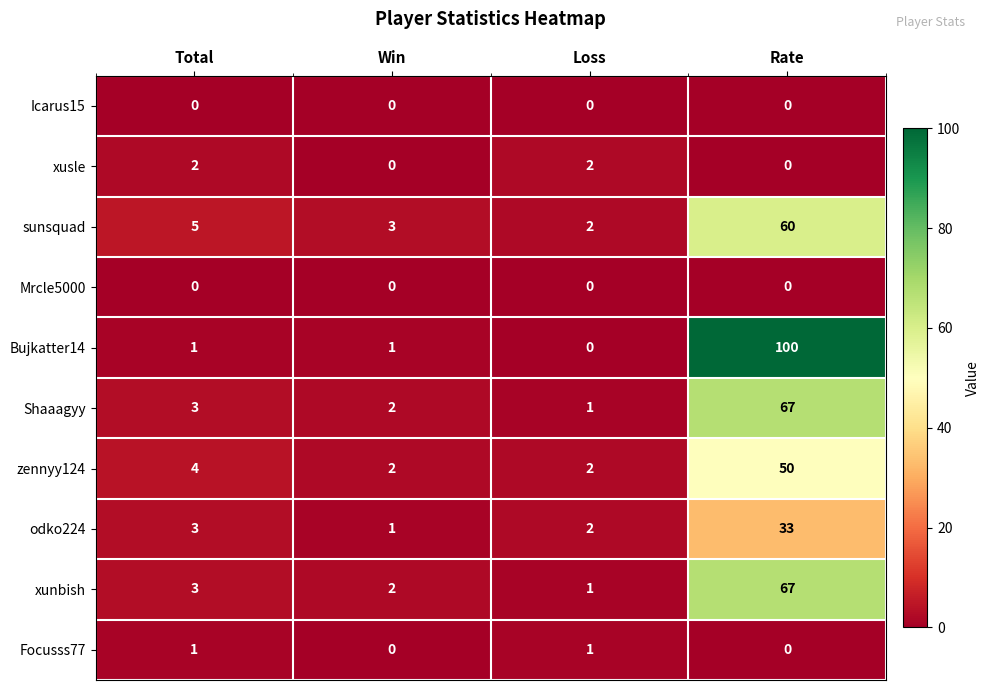

Is it true that odko224 equals 4 at Total?

False